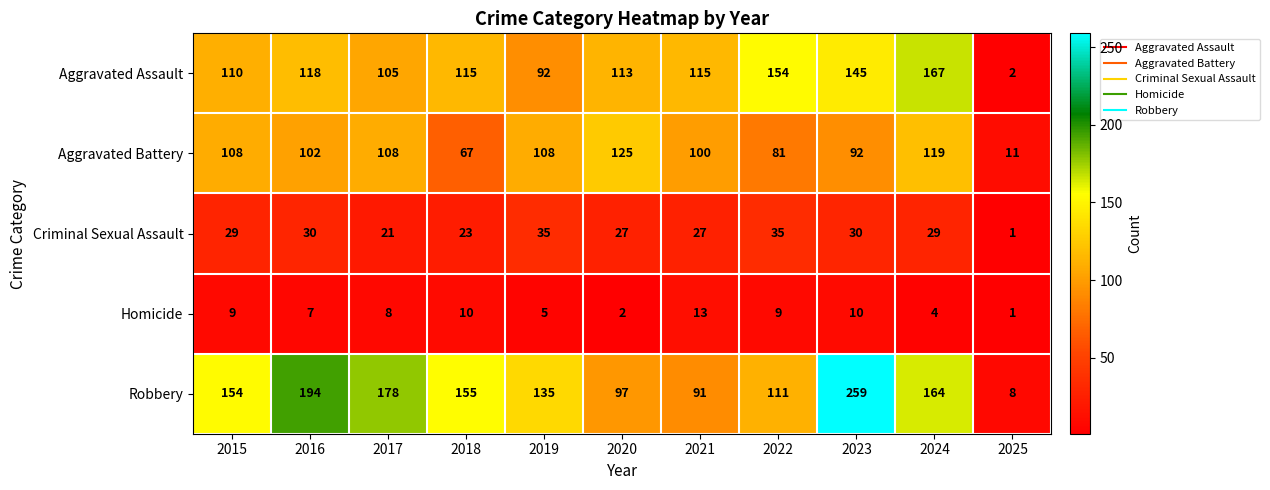

Is it true that Aggravated Assault equals 269 at 2024?

False